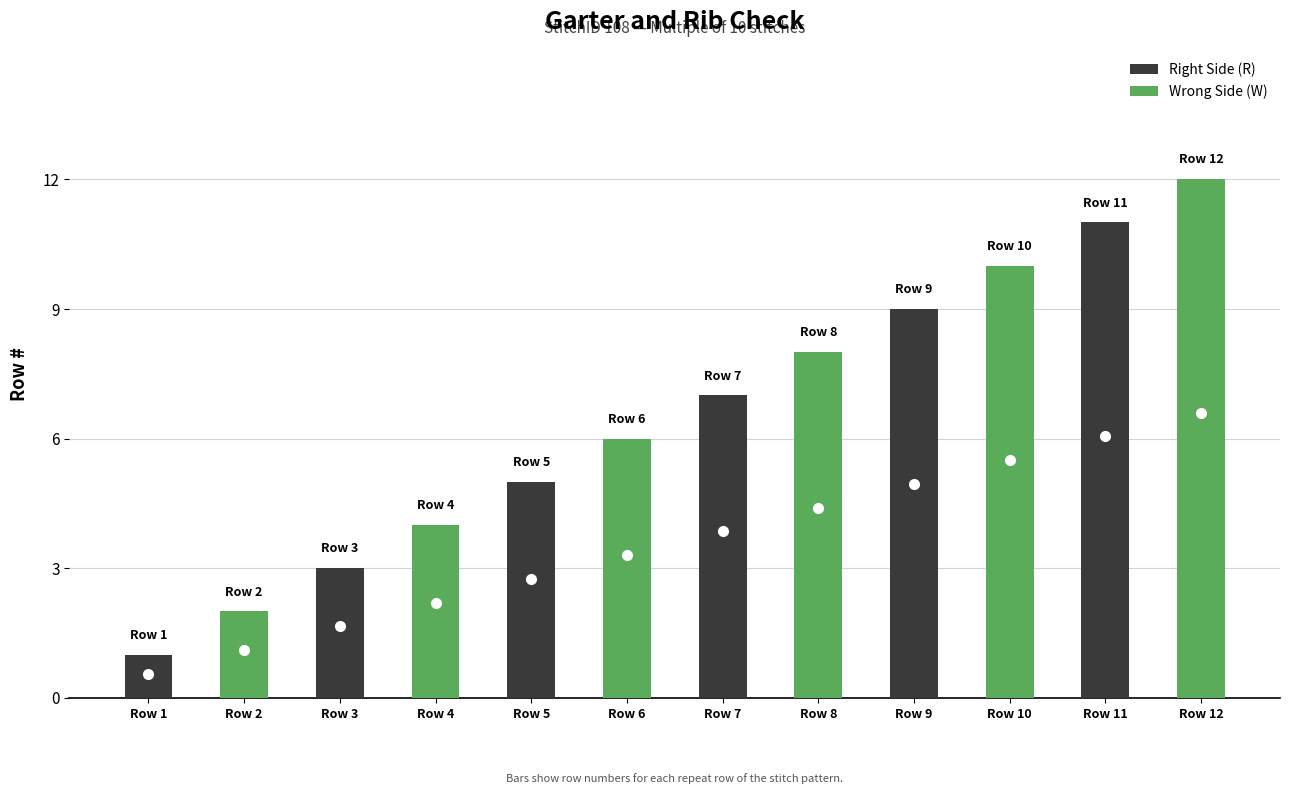

What is the change in value from Row 6 to Row 9?

+3